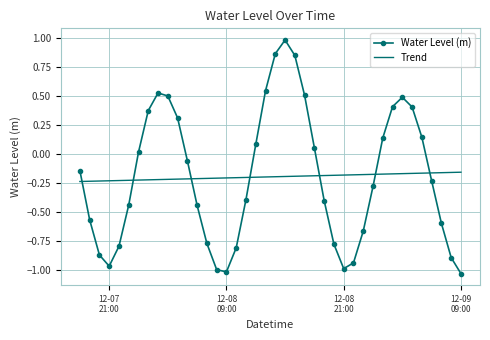

What is the difference between the maximum and minimum values in the Water Level (m) series?

2.0